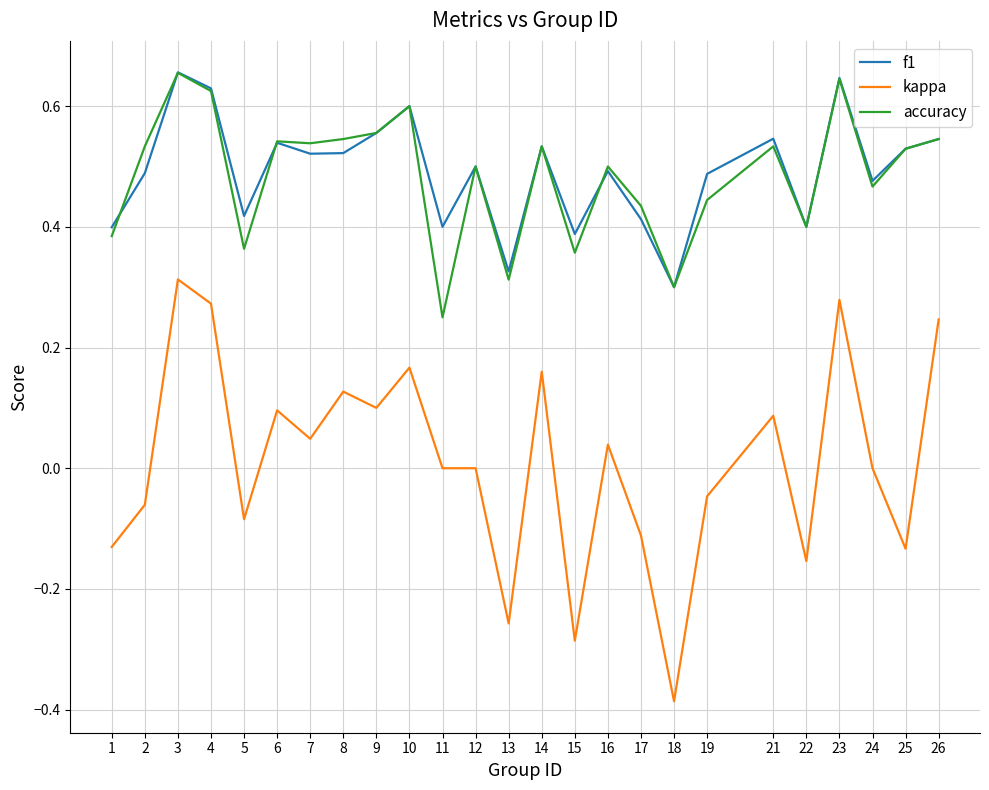

At which label does kappa reach its minimum?

18